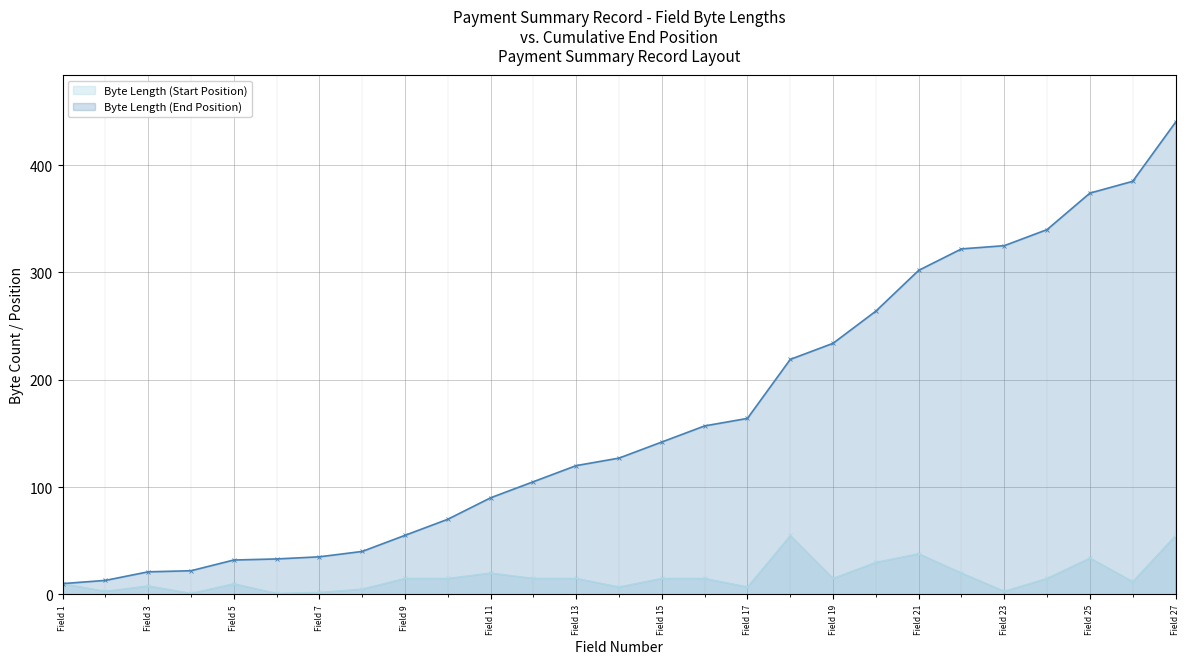

What is the difference between the highest and lowest values at Field 8?

35